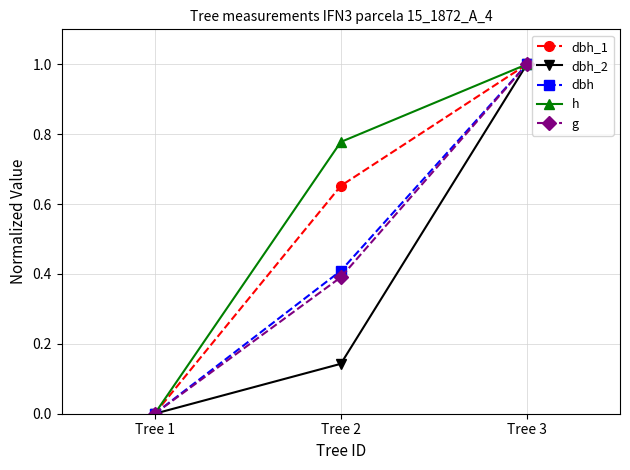

Which label corresponds to the smallest value in the chart?

Tree 1